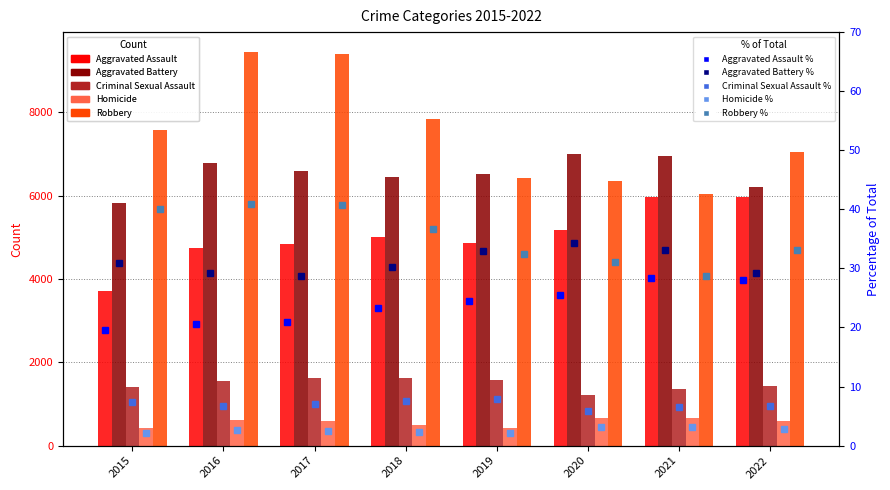

Reading left to right, extract all data points from this chart.

Aggravated Assault: 2015=3704	2016=4748	2017=4832	2018=4997	2019=4856	2020=5185	2021=5961	2022=5956
Aggravated Battery: 2015=5835	2016=6774	2017=6598	2018=6452	2019=6524	2020=6993	2021=6956	2022=6212
Criminal Sexual Assault: 2015=1399	2016=1539	2017=1621	2018=1619	2019=1574	2020=1209	2021=1368	2022=1426
Homicide: 2015=419	2016=619	2017=583	2018=490	2019=425	2020=655	2021=673	2022=579
Robbery: 2015=7566	2016=9452	2017=9390	2018=7830	2019=6429	2020=6358	2021=6029	2022=7038